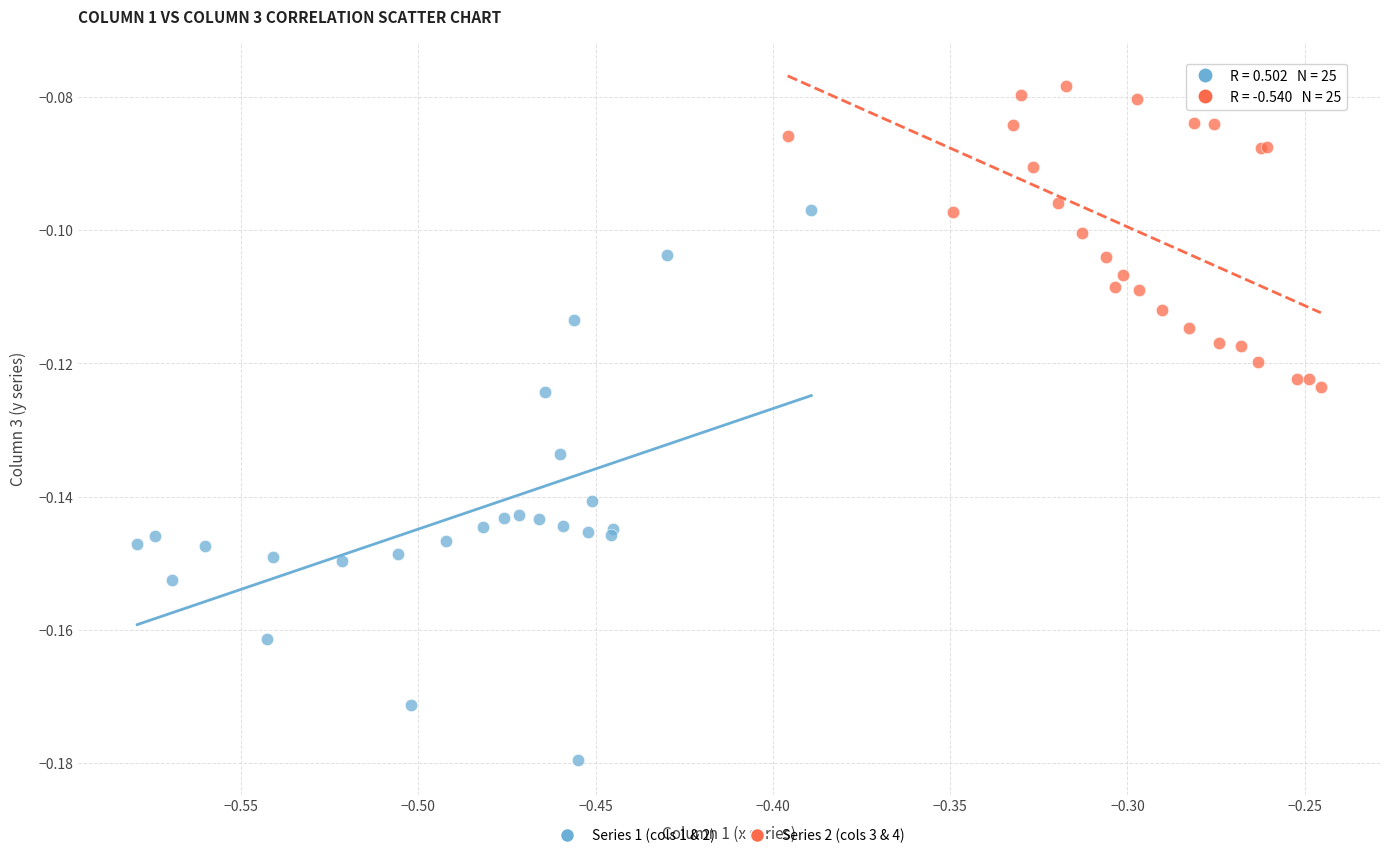

What are all the series names shown in the legend?

Series 1 (cols 1 & 2), Series 2 (cols 3 & 4)